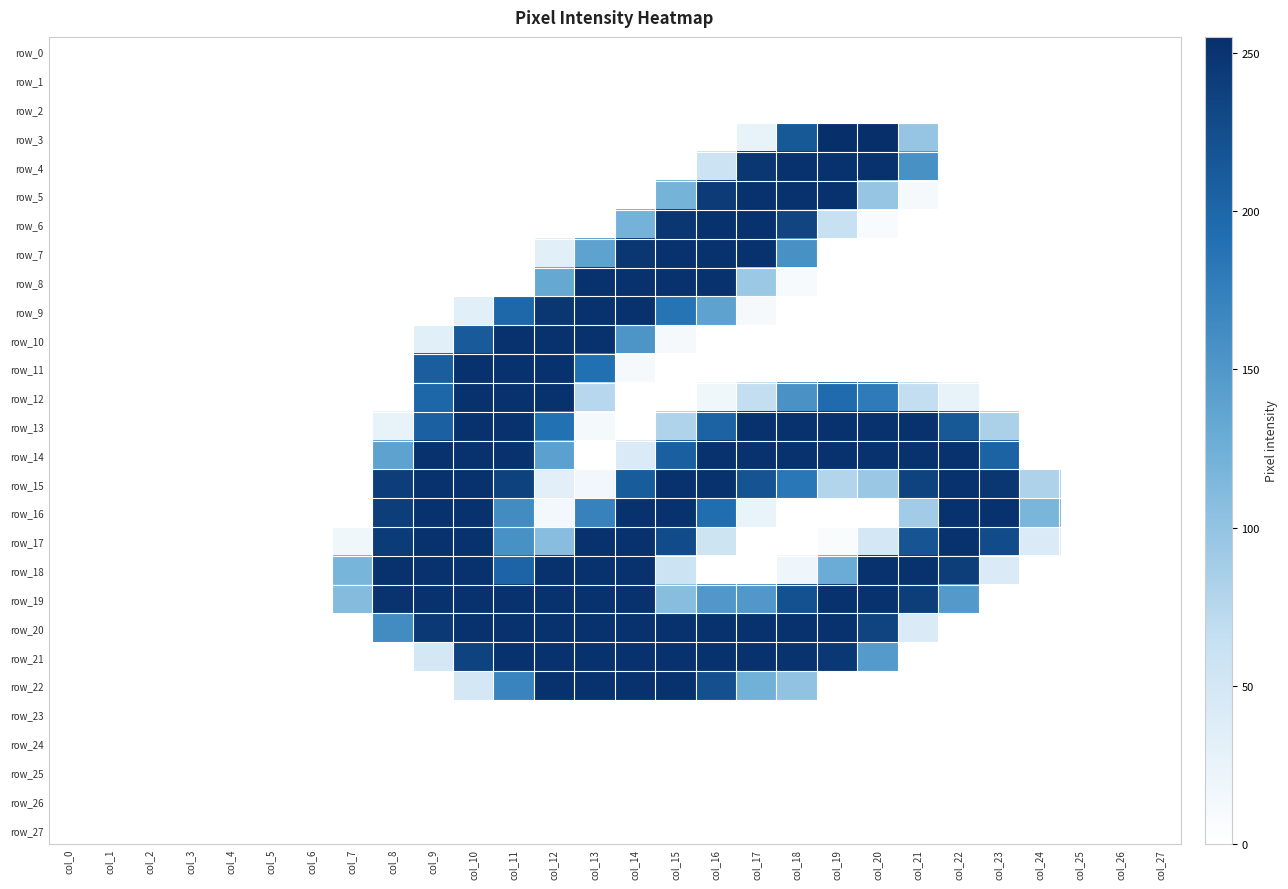

Which series has the largest total across all categories?

row_19